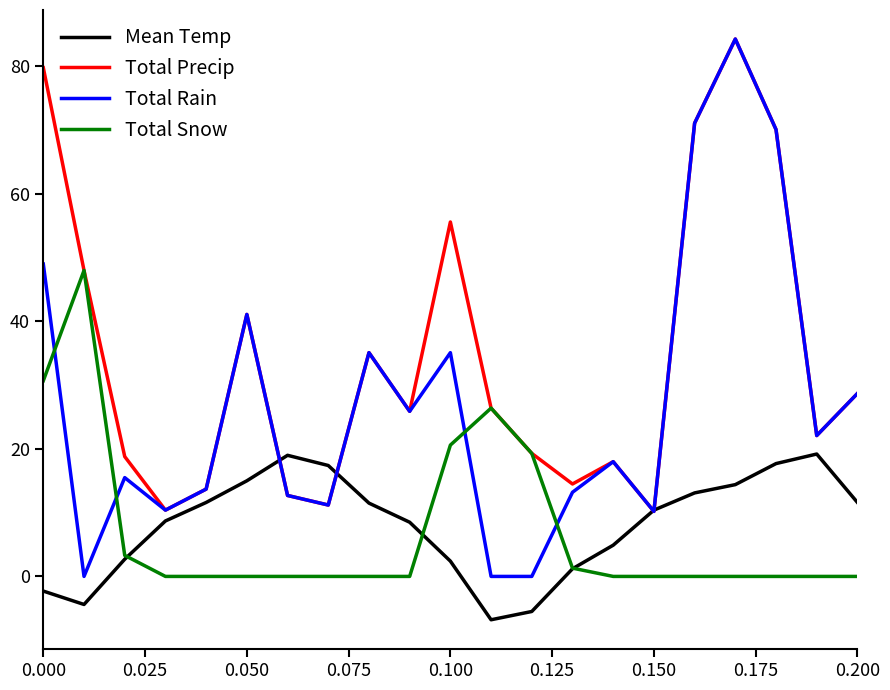

True or false: Total Rain and Total Snow intersect in this chart.

True